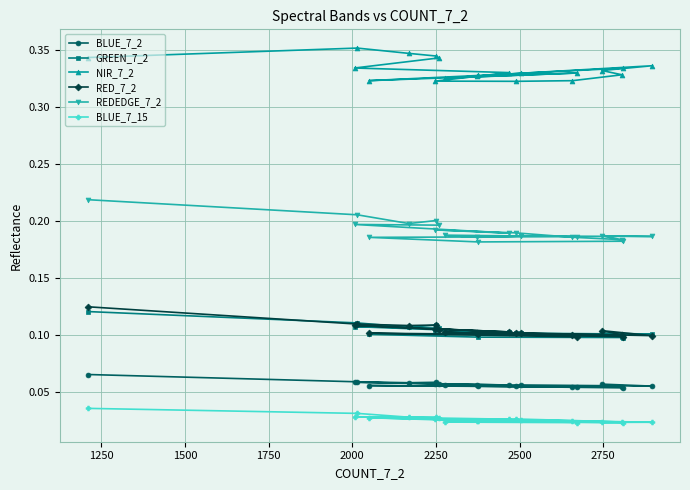

Which series has the largest total across all categories?

NIR_7_2